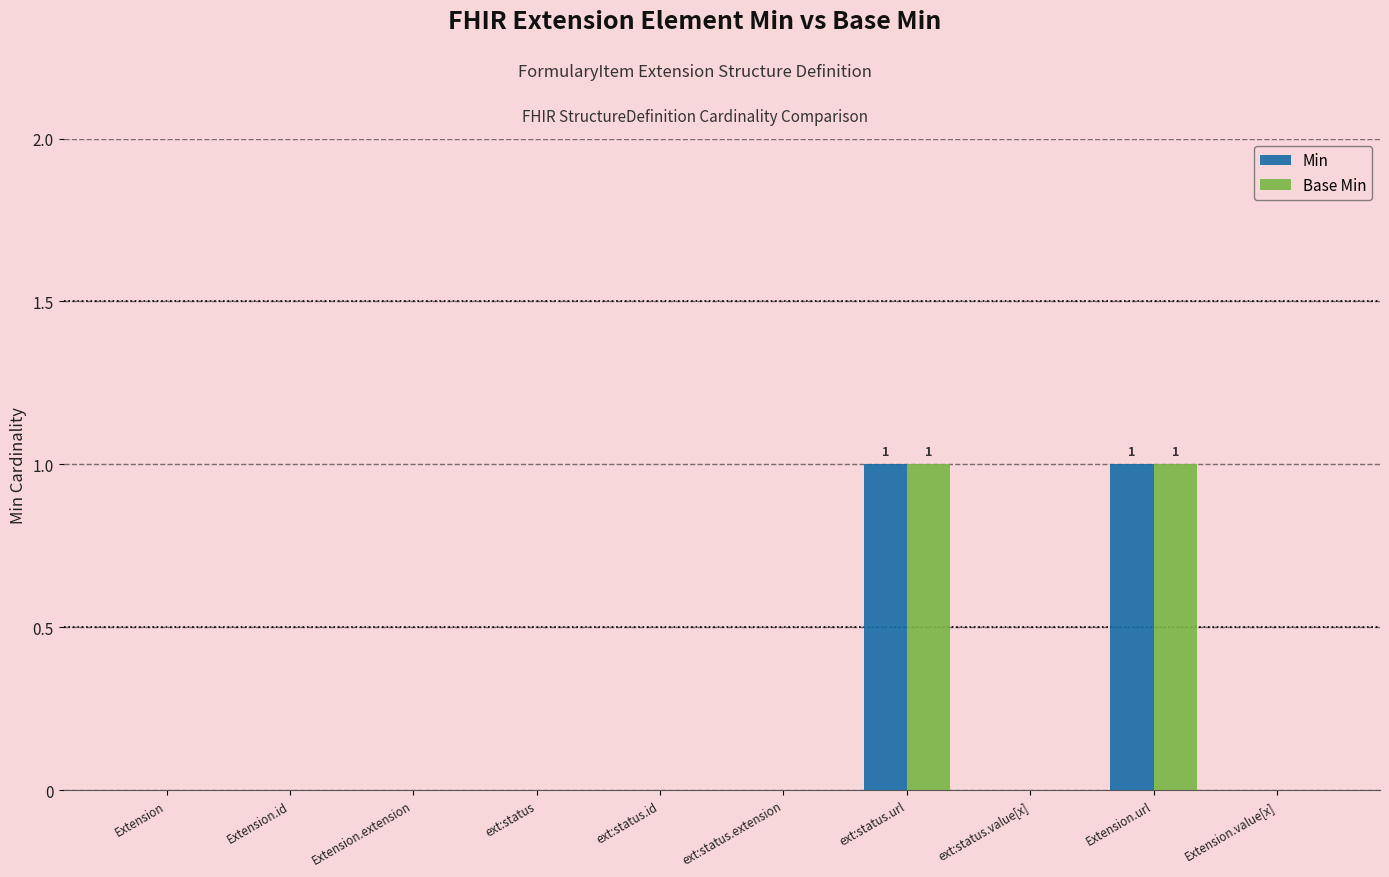

Is it true that Base Min equals 0 at Extension.id?

True